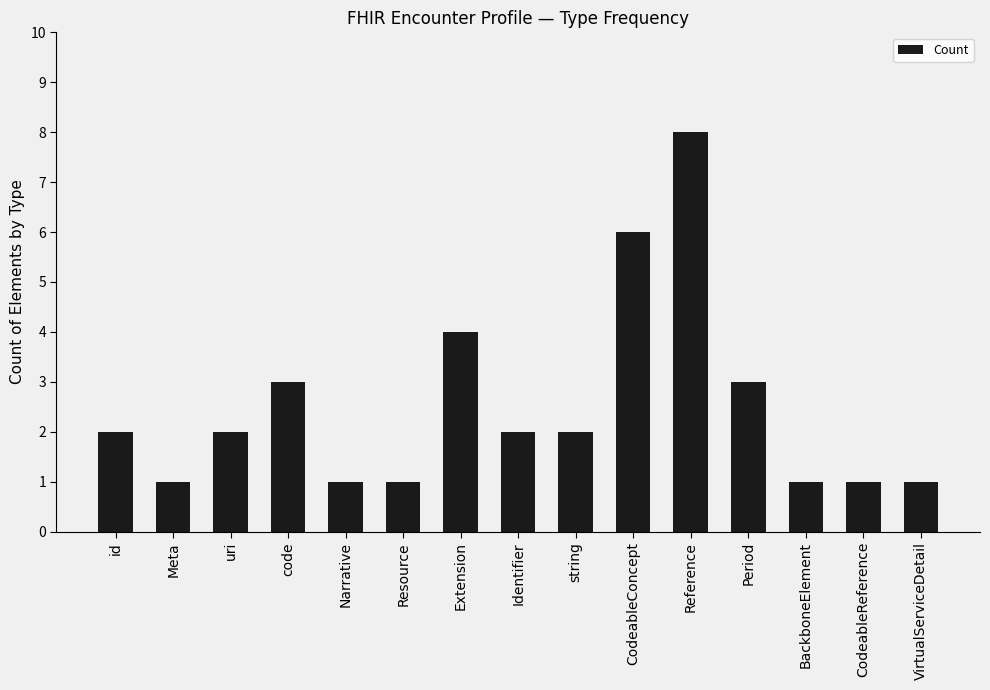

What is the maximum value shown in the chart?

8